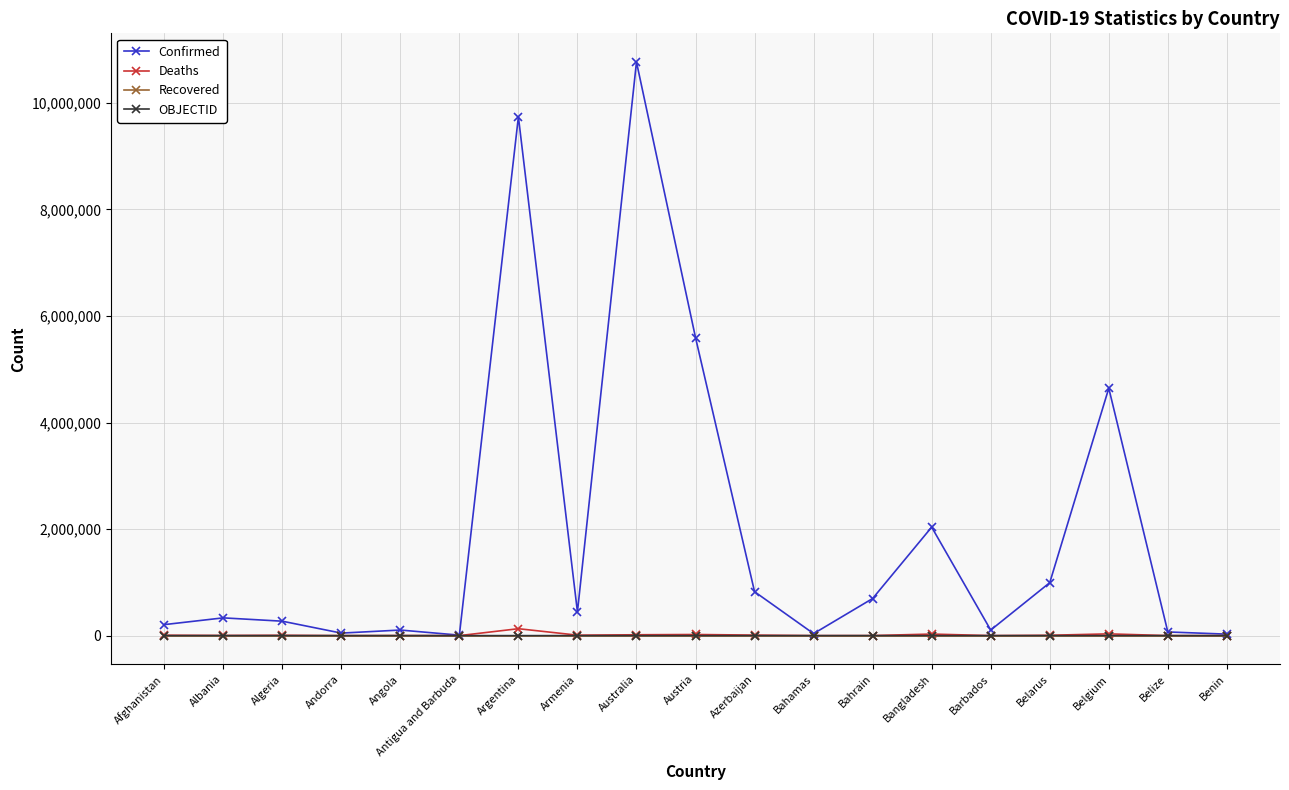

What is the value of the Deaths point at the 14th from the left?

29436